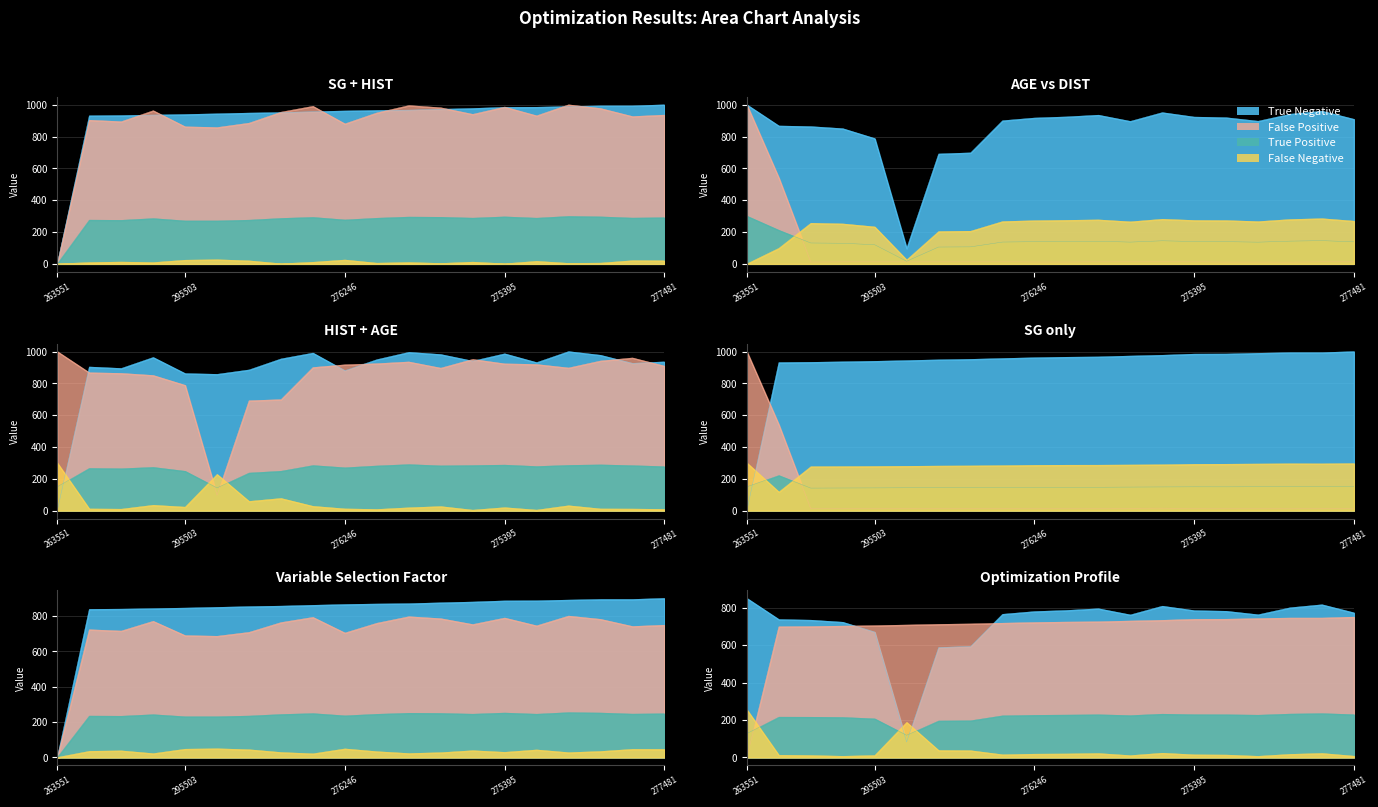

At which category does the chart reach its minimum across all series?

263551